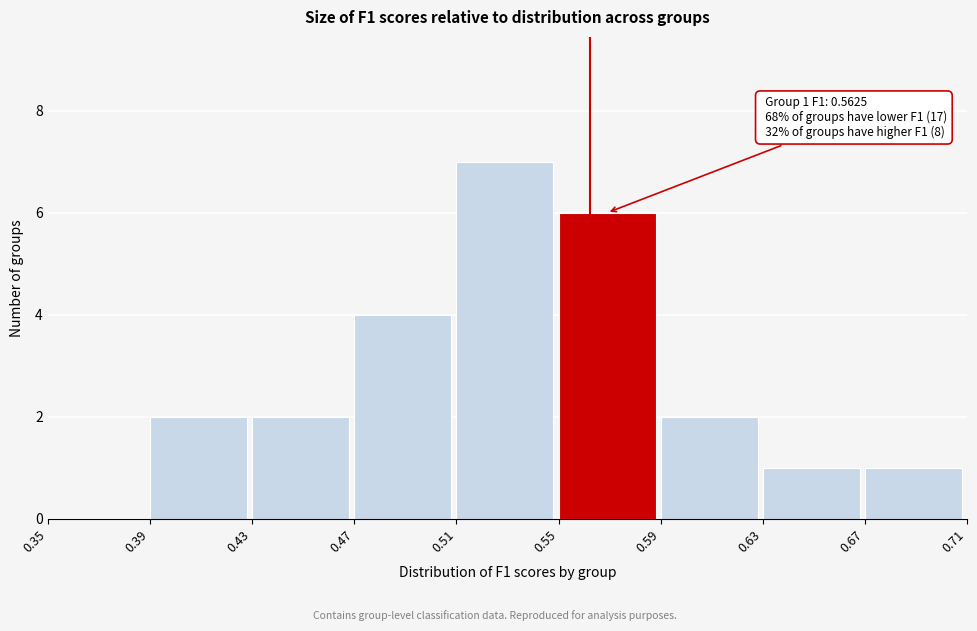

Over which range of the x-axis is the bar tallest?

0.51 to 0.55